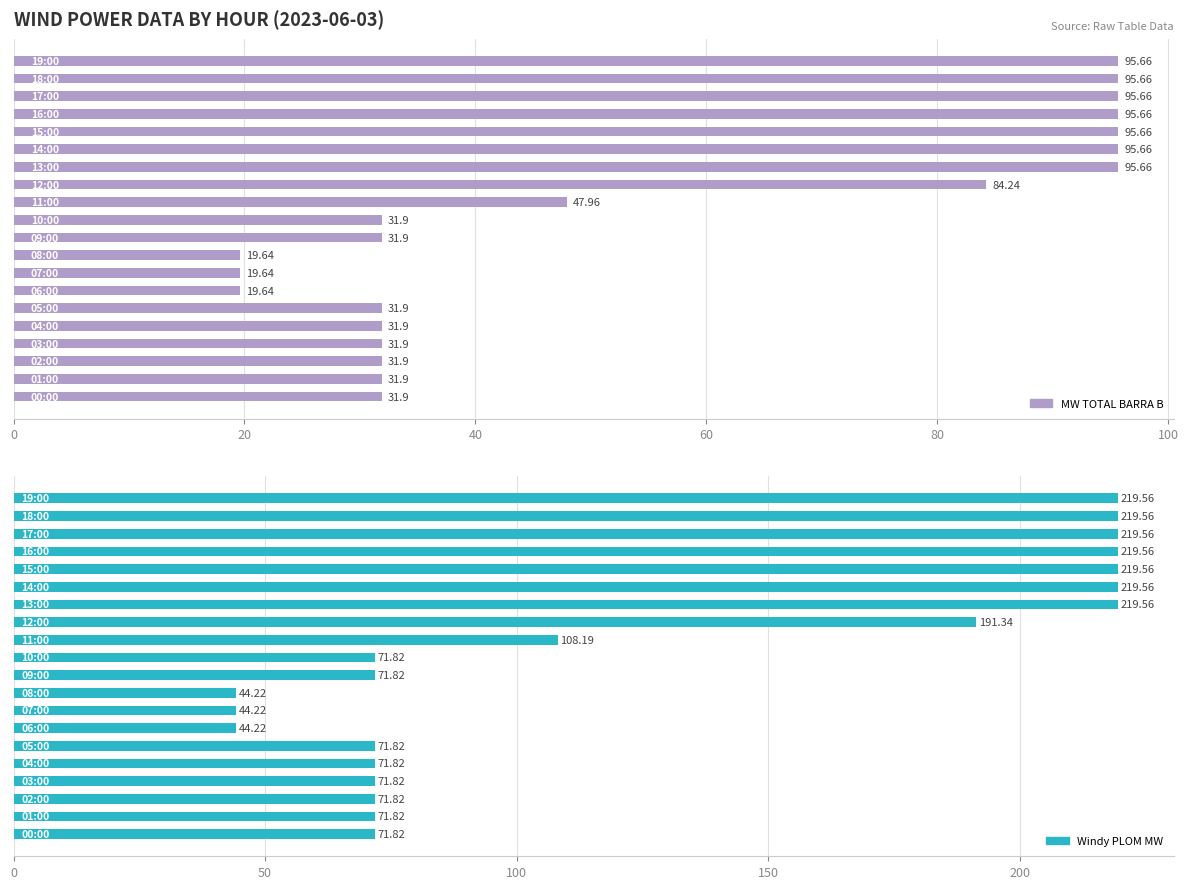

Count the number of data series in this chart.

2